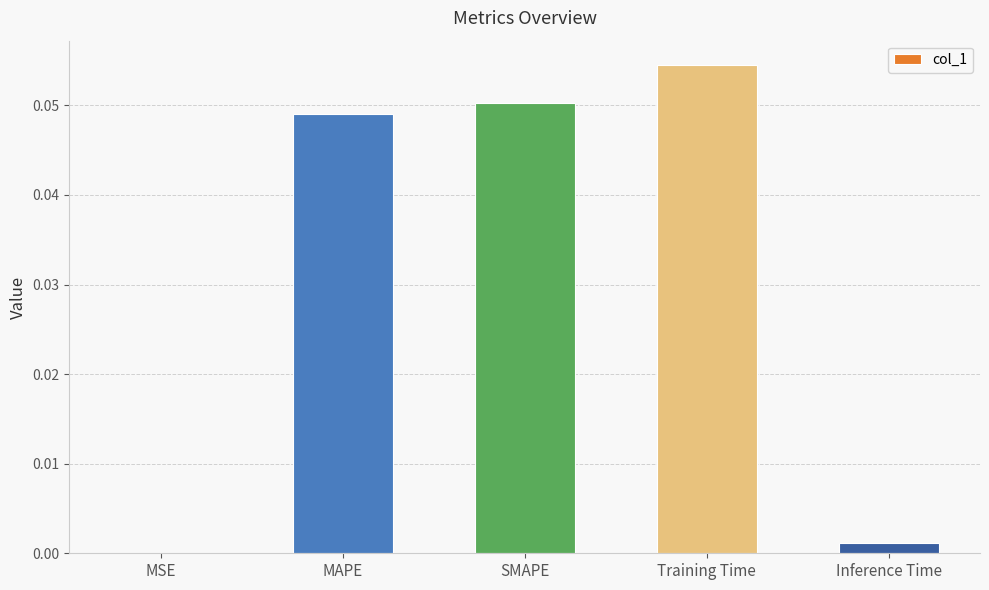

The chart shows a value of 0.1 at MAPE. True or false?

False